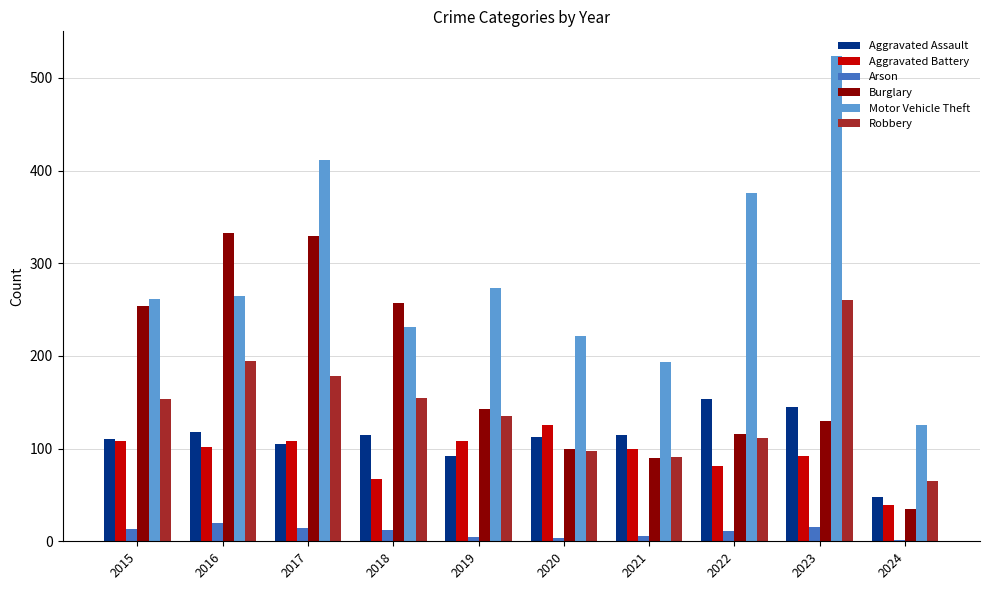

How many categories are shown in the chart?

10